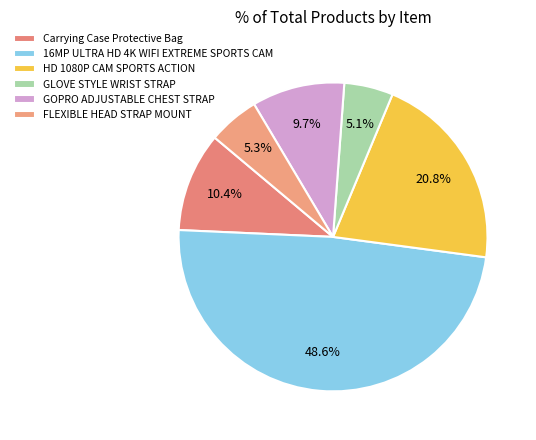

Which has a higher value, GOPRO ADJUSTABLE CHEST STRAP or HD 1080P CAM SPORTS ACTION?

HD 1080P CAM SPORTS ACTION